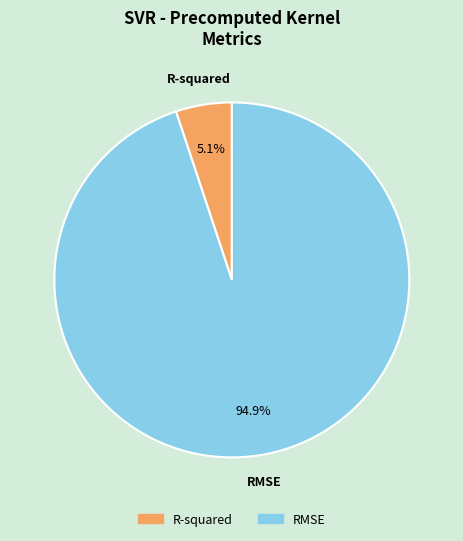

Count the number of slices in the pie.

2